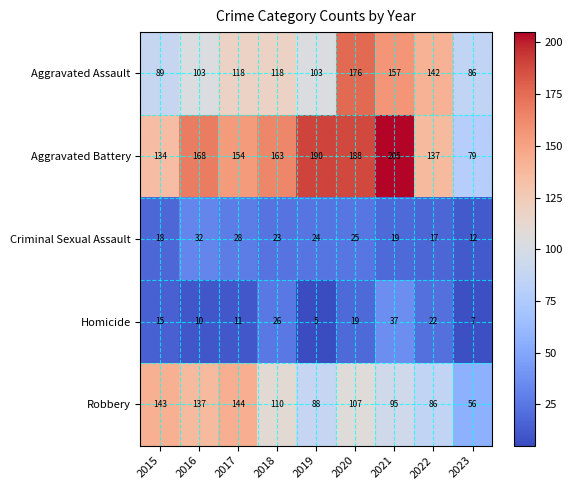

How many Aggravated Assault values are between 103 and 142?

5